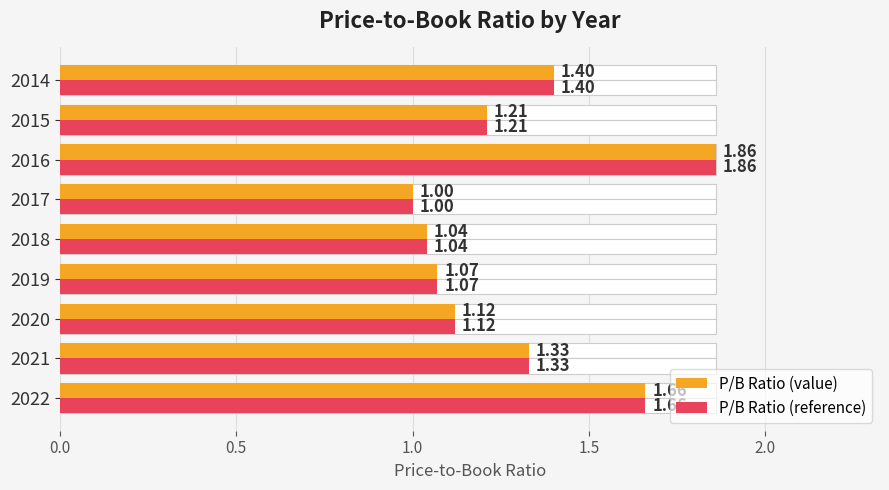

True or false: pb_ratio has a value of 2.1 at 2021.

False